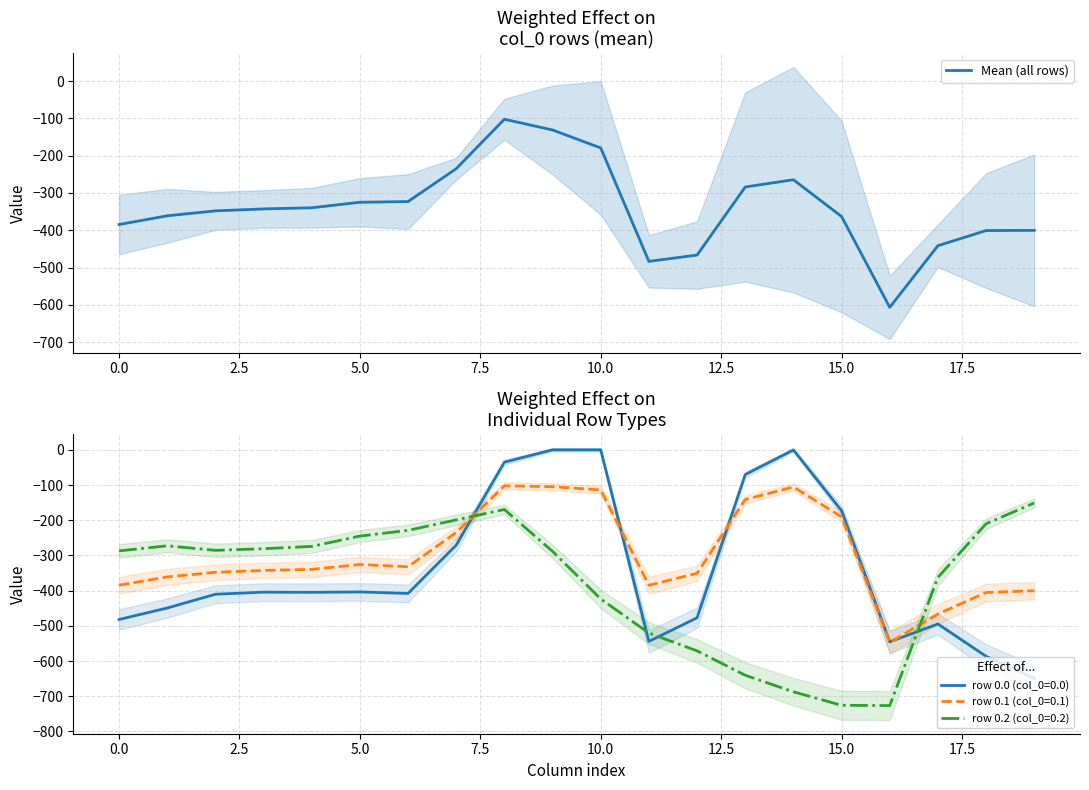

At which category does the chart reach its minimum across all series?

16